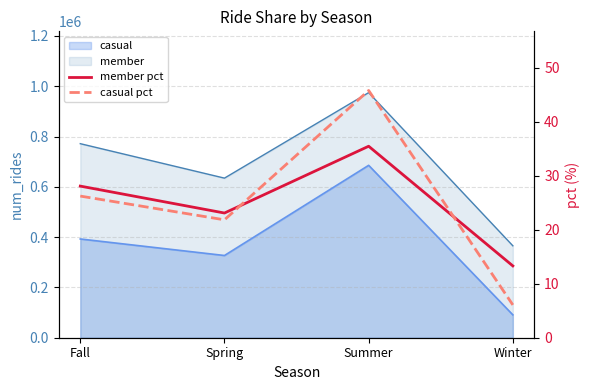

What is the difference between the second highest and second lowest values in the casual pct series?

4.4